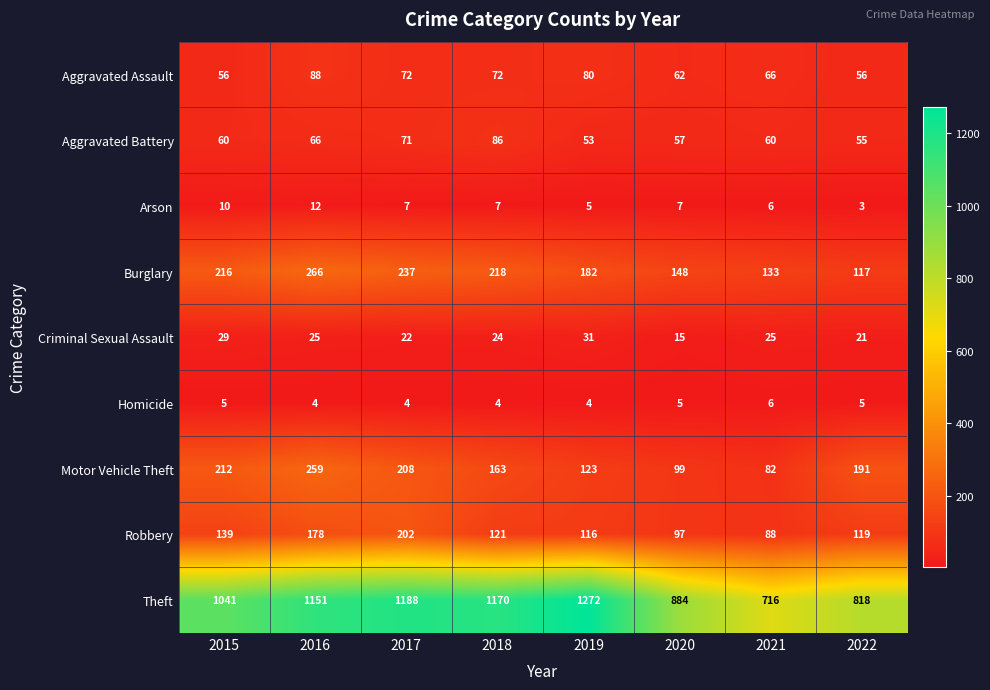

Which series has the largest total across all categories?

Theft